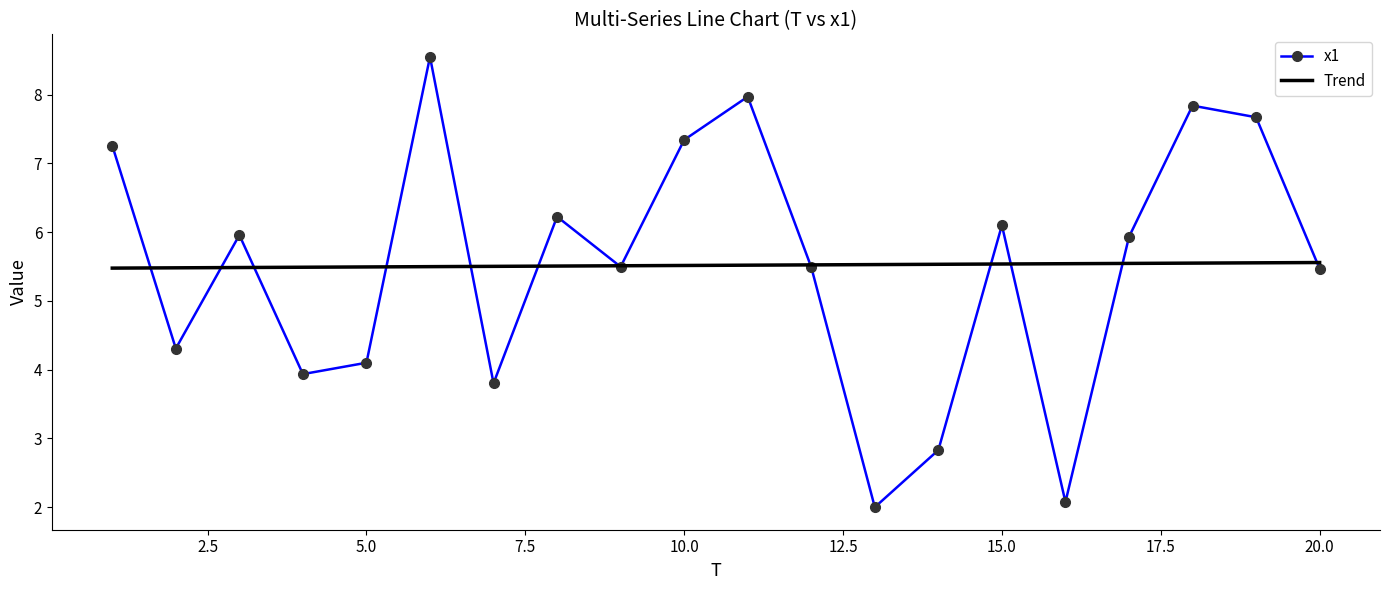

Which category has the lowest value across all series?

13